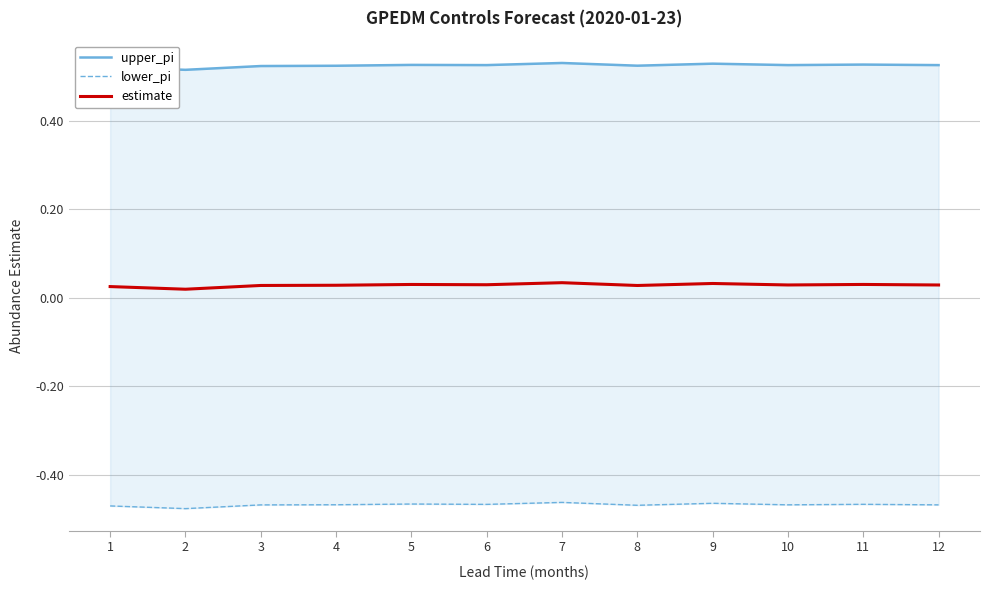

The lower_pi series shows -0.5 at 2. True or false?

True